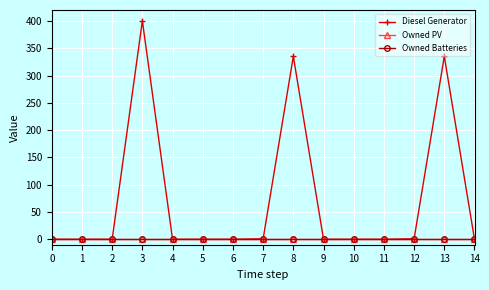

True or false: Diesel Generator and Owned PV cross at least once.

False